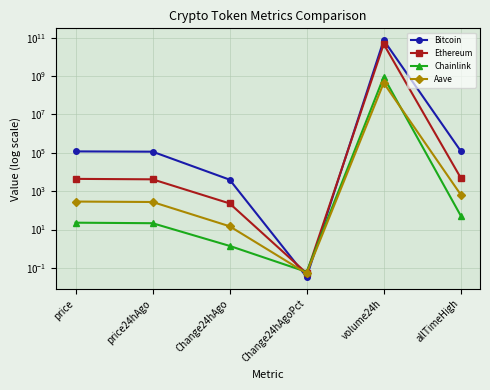

Where does the Aave series first go above 287?

price